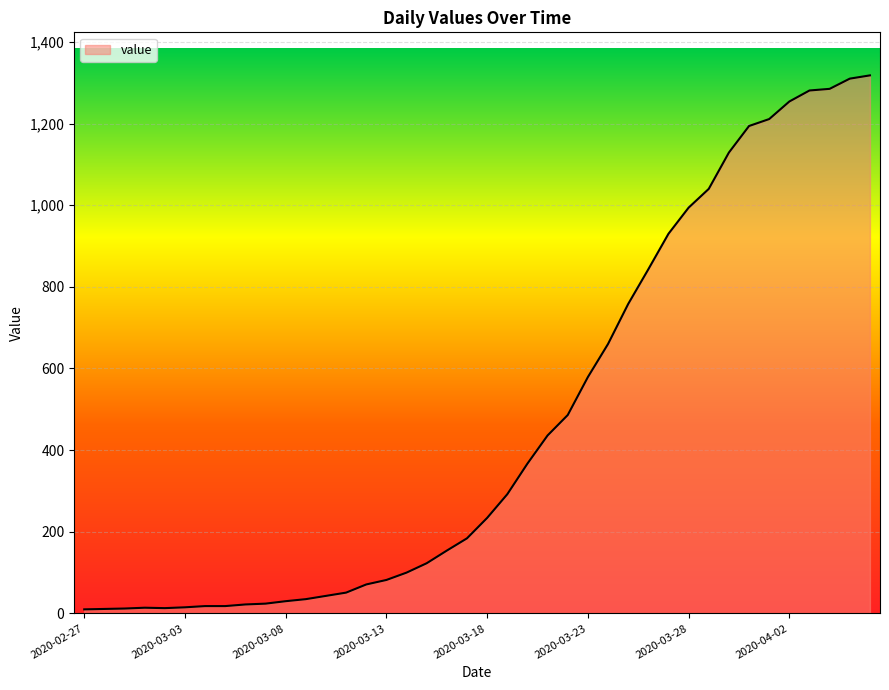

What is the difference between the maximum and minimum values?

1308